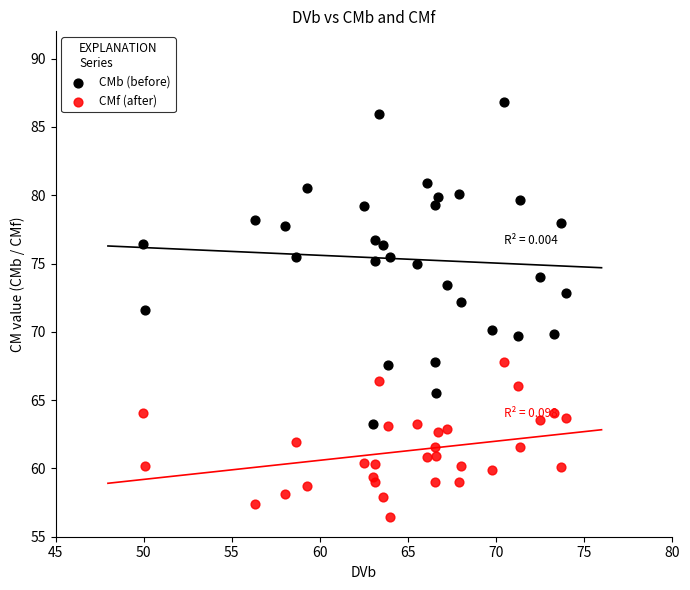

Which series reaches the minimum Y coordinate?

CMf (after)